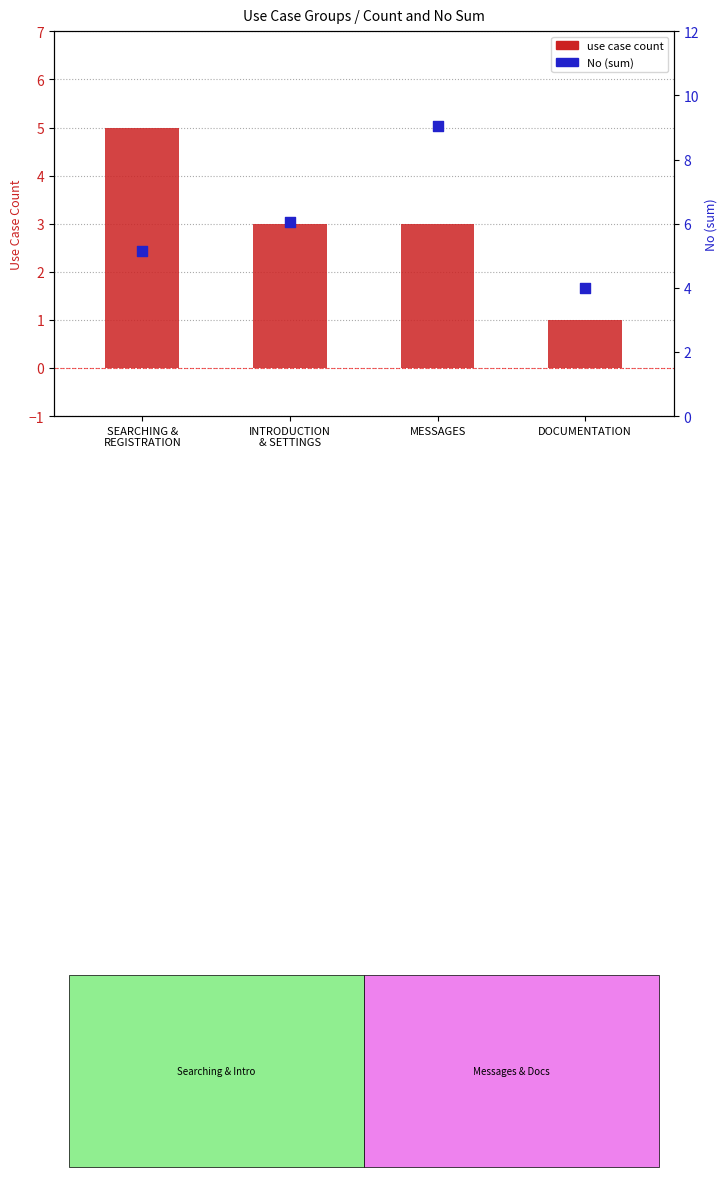

Which series contains the highest Y value?

No sum